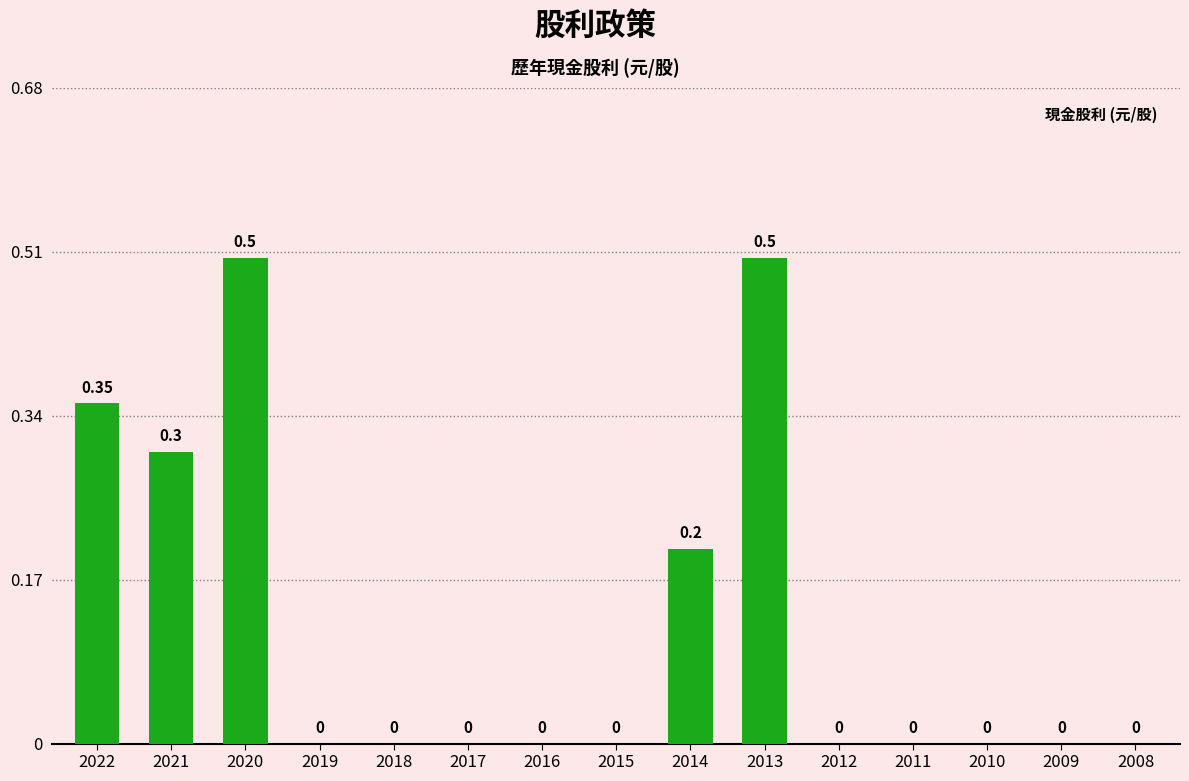

What is the value of the 3rd bar from the left?

0.5